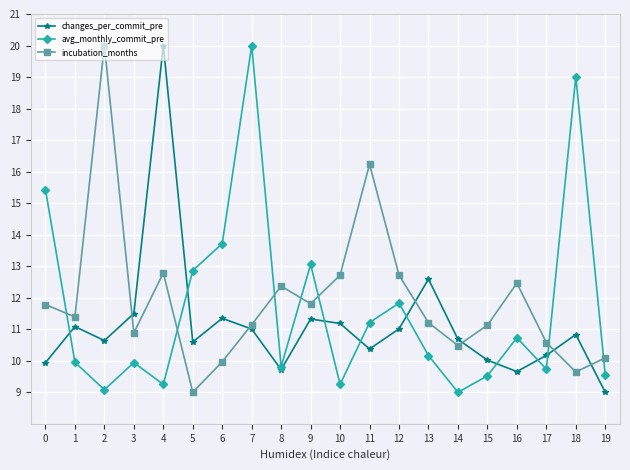

What is the difference between the highest and lowest values at 8?

2.6